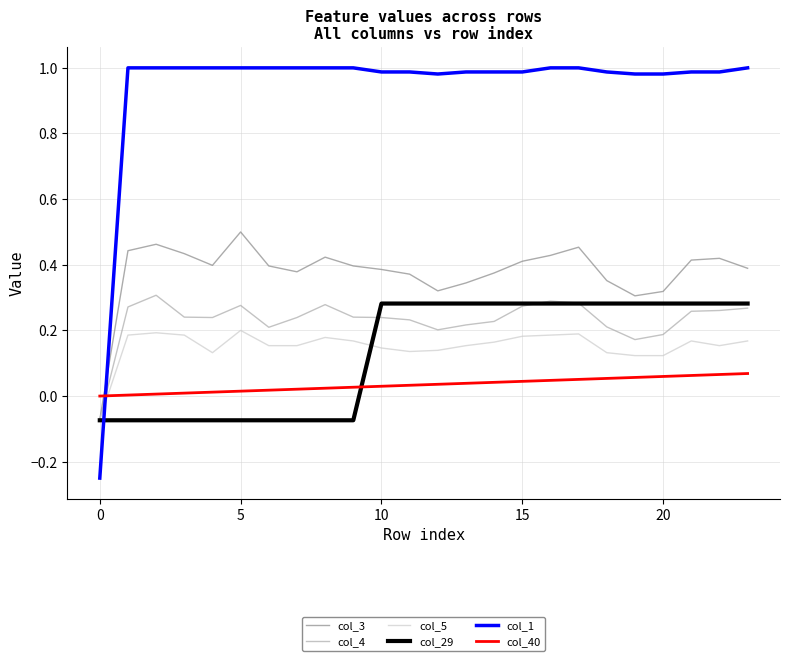

Which series ends up on top after the final intersection of col_40 and col_1?

col_1